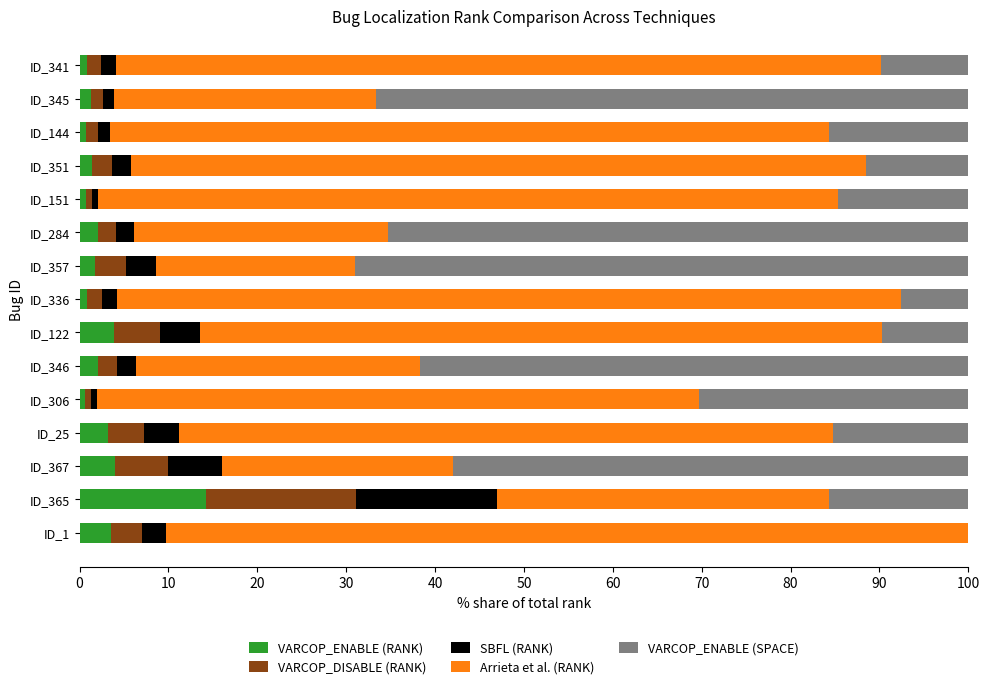

What is the highest value of the VARCOP_ENABLE (RANK) series?

14.2